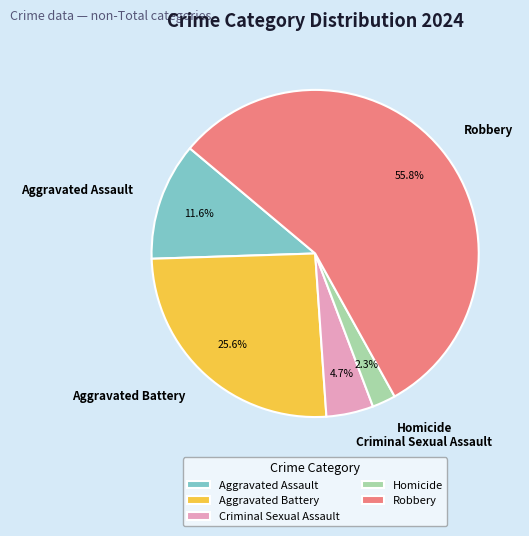

Combined, what portion of the pie is Homicide and Aggravated Battery?

27.9%